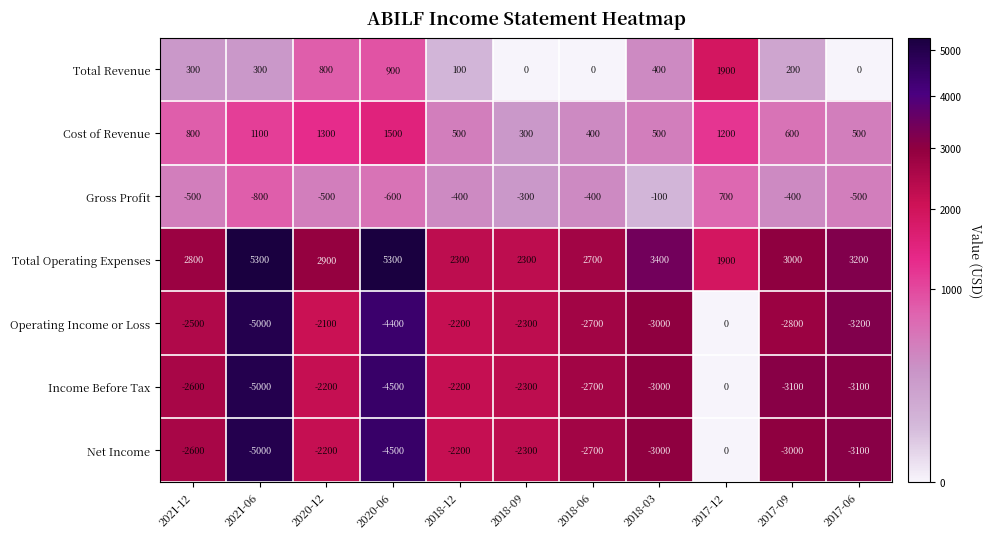

At which label does Gross Profit first exceed -400?

2018-09